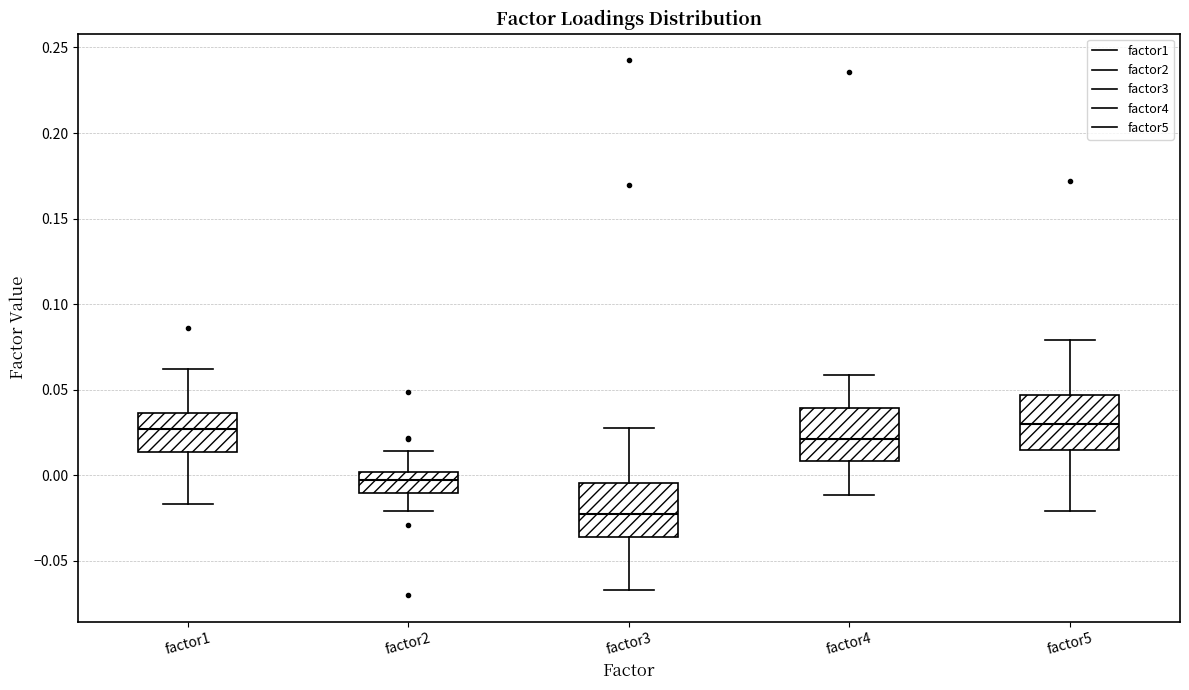

Reading left to right, transcribe this box plot: for each box, give where its median line is, the range the box spans, and where its two whiskers end, as read against the y-axis. The values are not printed on the chart, so give them approximately, as read against the axis.

factor1: median 0.025, box 0.015 to 0.035, whiskers -0.015 to 0.060
factor2: median -0.005, box -0.010 to 0.000, whiskers -0.020 to 0.015
factor3: median -0.025, box -0.035 to -0.005, whiskers -0.065 to 0.030
factor4: median 0.020, box 0.010 to 0.040, whiskers -0.010 to 0.060
factor5: median 0.030, box 0.015 to 0.045, whiskers -0.020 to 0.080